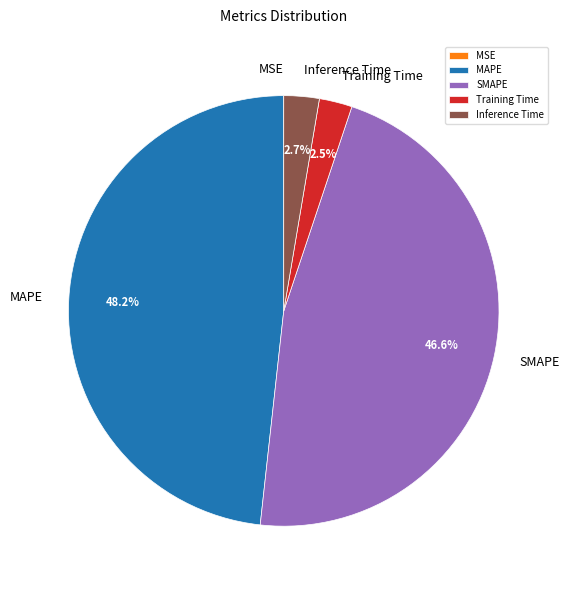

To the nearest percent, what is the difference between the largest and smallest slice percentages?

48%